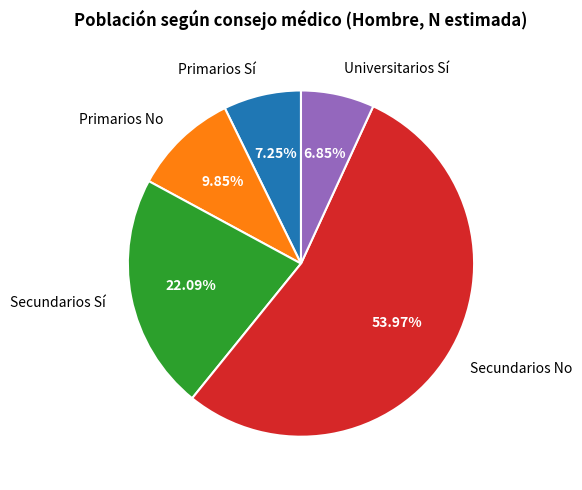

Which has a higher value, Primarios No or Universitarios Sí?

Primarios No